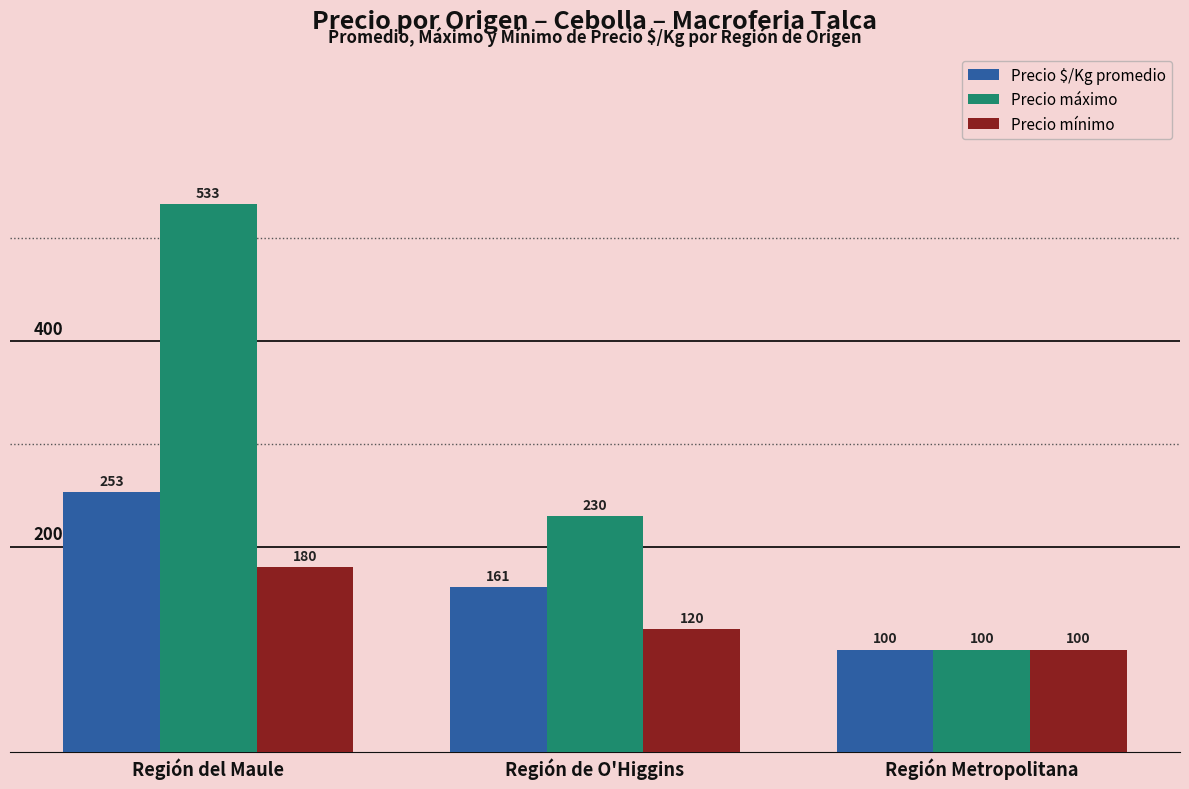

At how many categories does at least one series exceed 149?

2